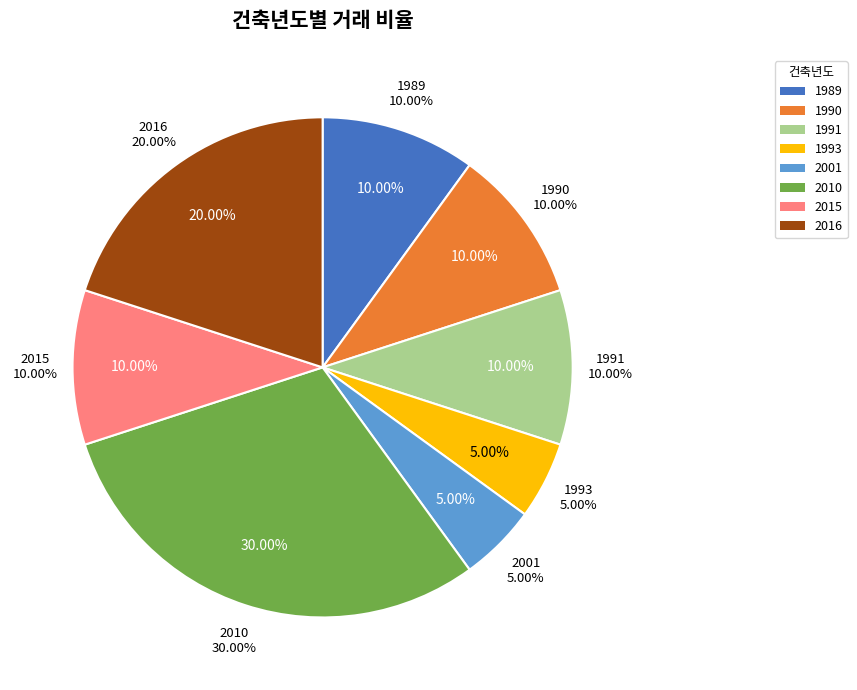

True or false: 2016 accounts for 31% of the total.

False